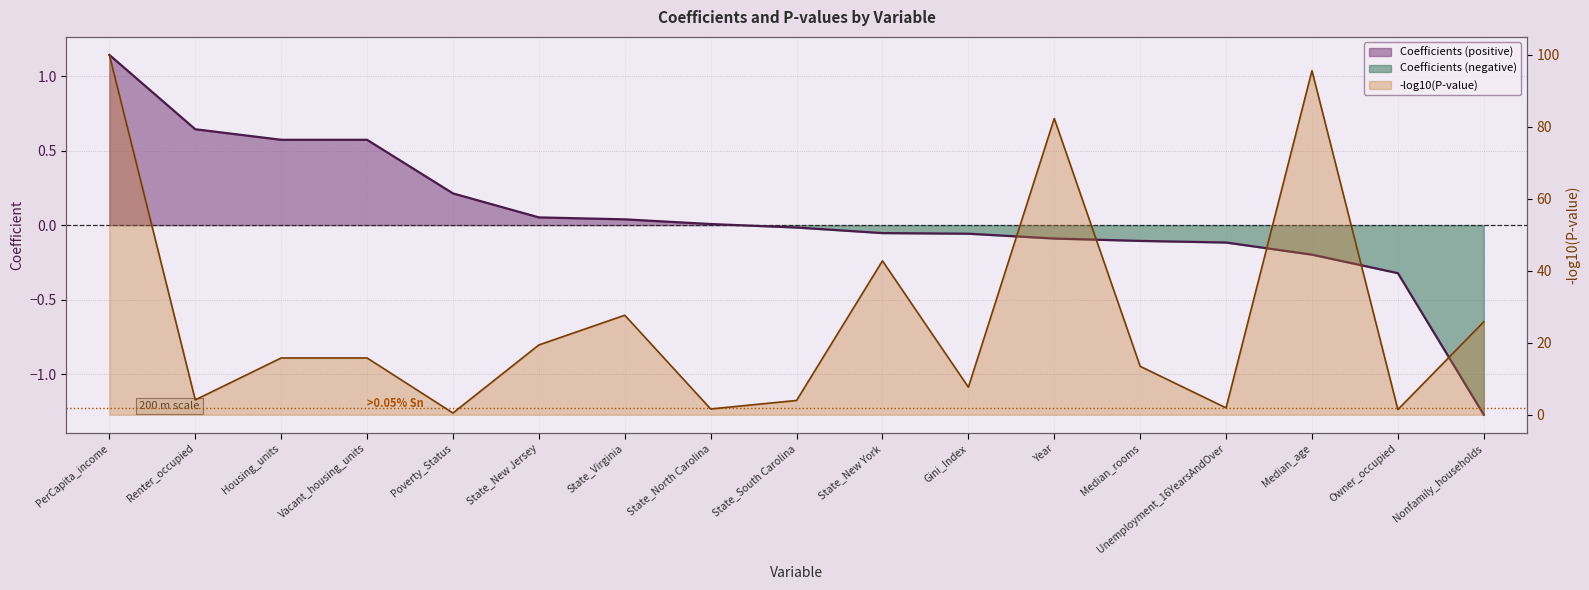

What is the change in value from State_New York to Unemployment_16YearsAndOver?

-0.1